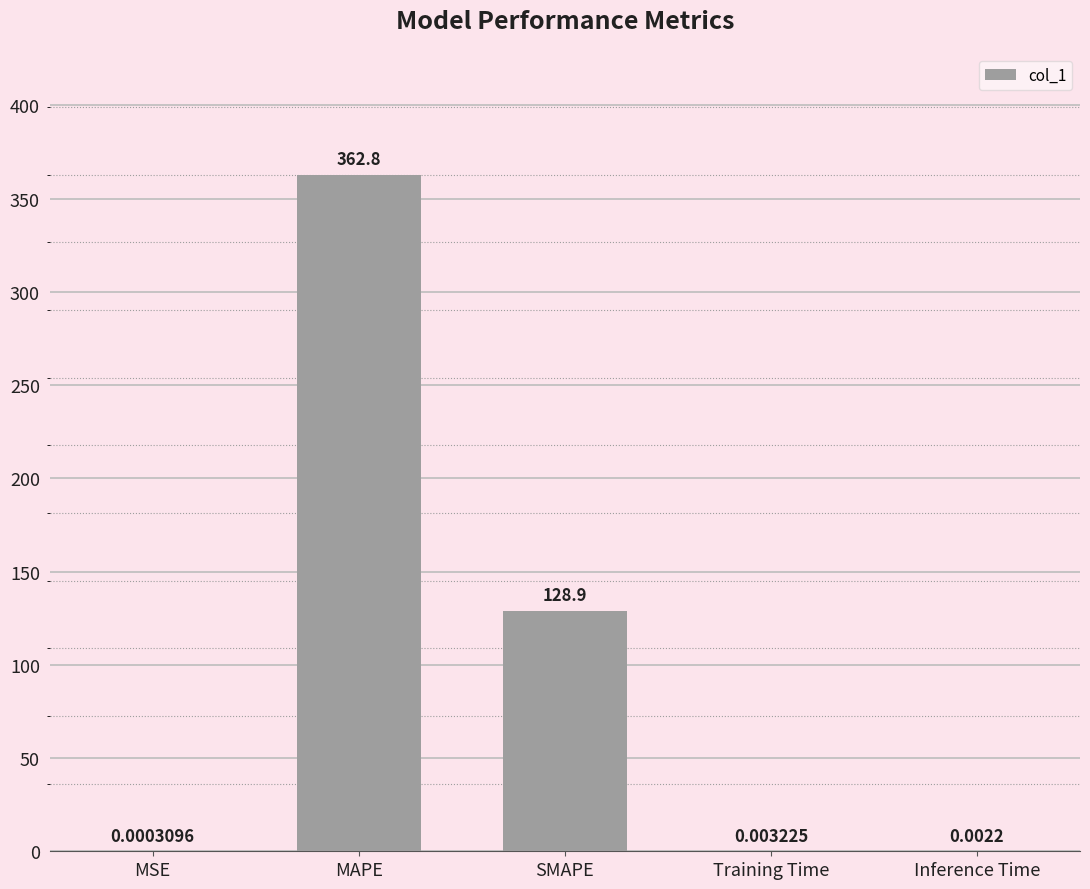

What is the sum of the values at MAPE and Training Time?

362.8